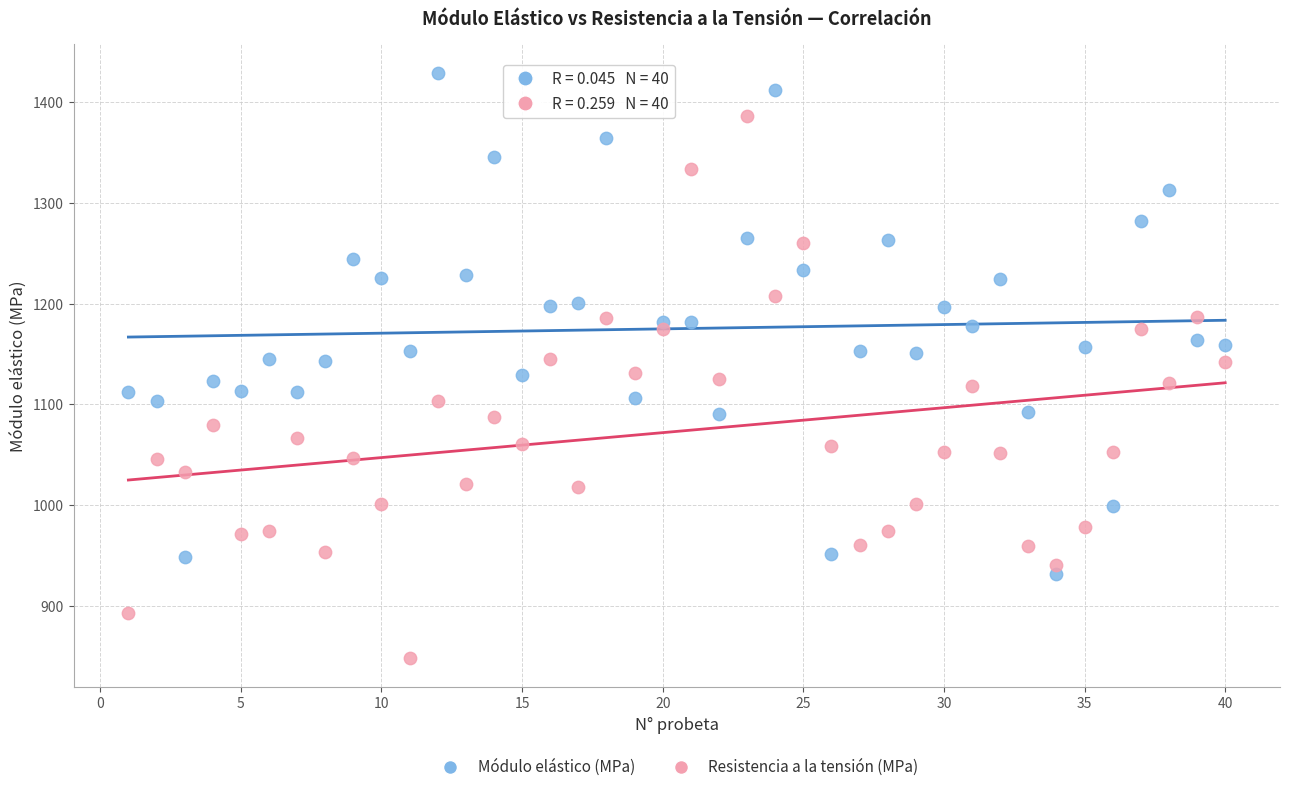

Which series contains the lowest Y value?

Resistencia a la tensión (MPa)